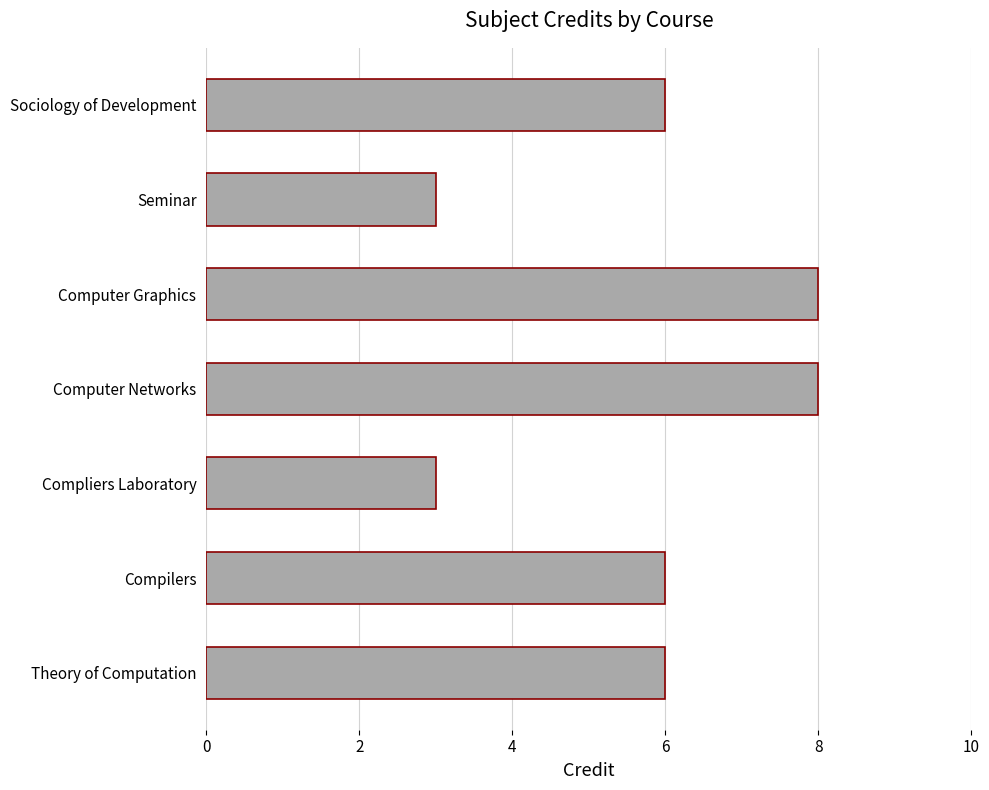

What is the greatest value displayed?

8